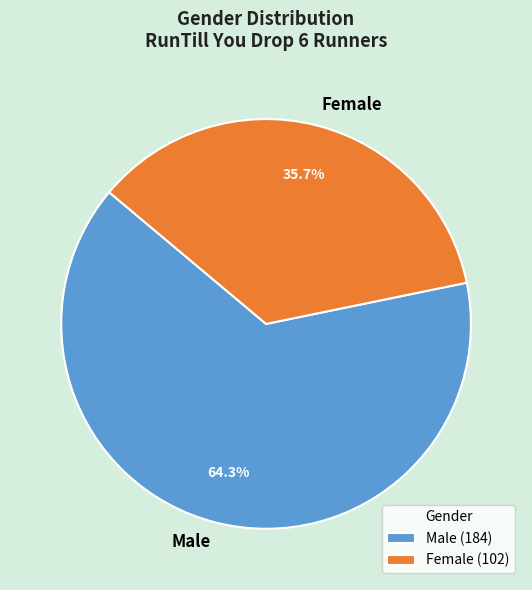

Which has a higher value, Female or Male?

Male